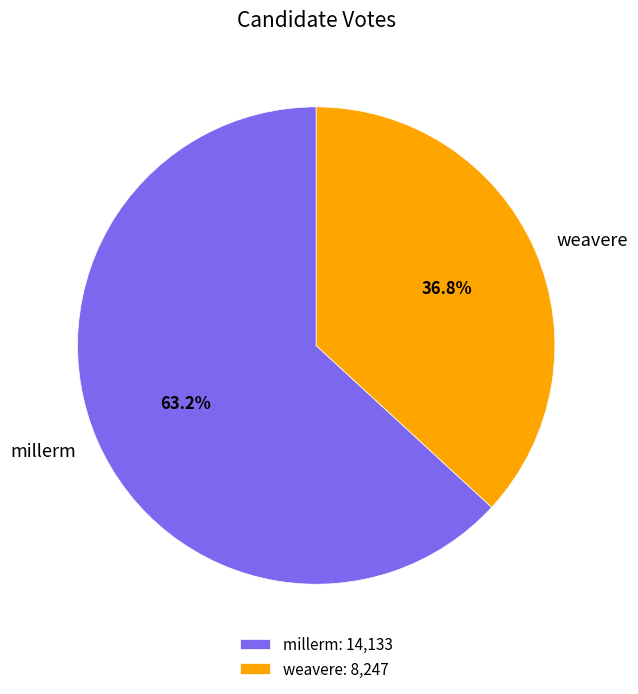

To the nearest percent, what percentage of the pie is weavere?

37%